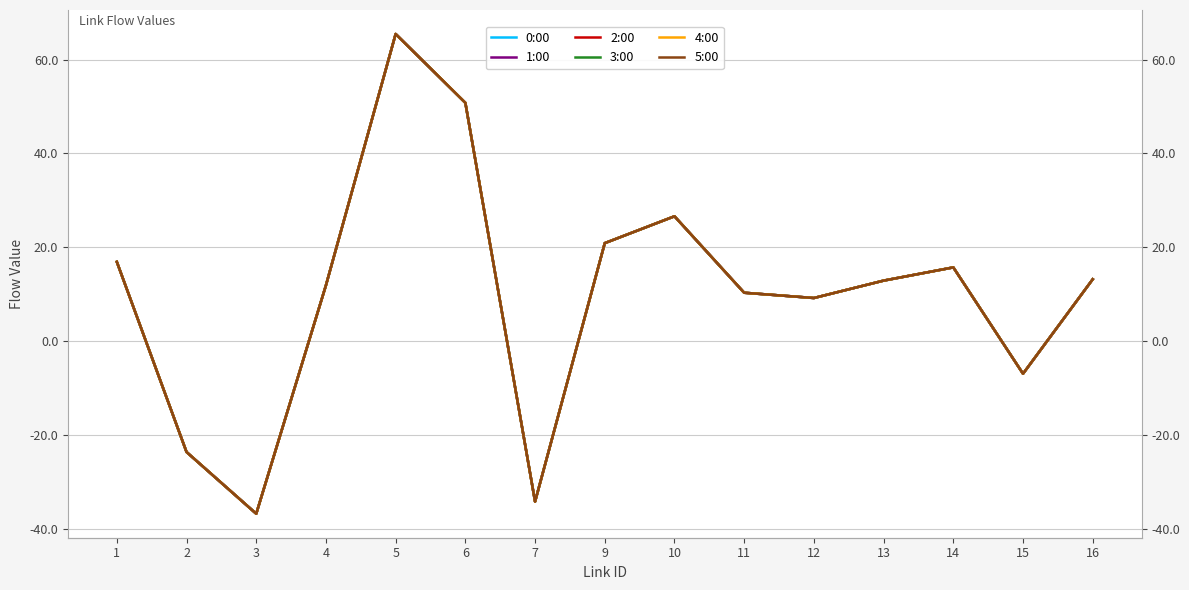

How many interior local valleys does the 0:00 series have?

4